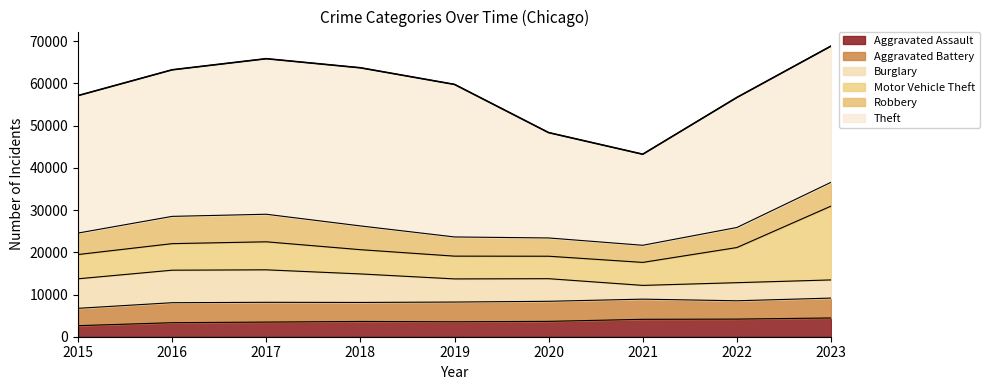

What is the maximum value shown in the chart?

37466